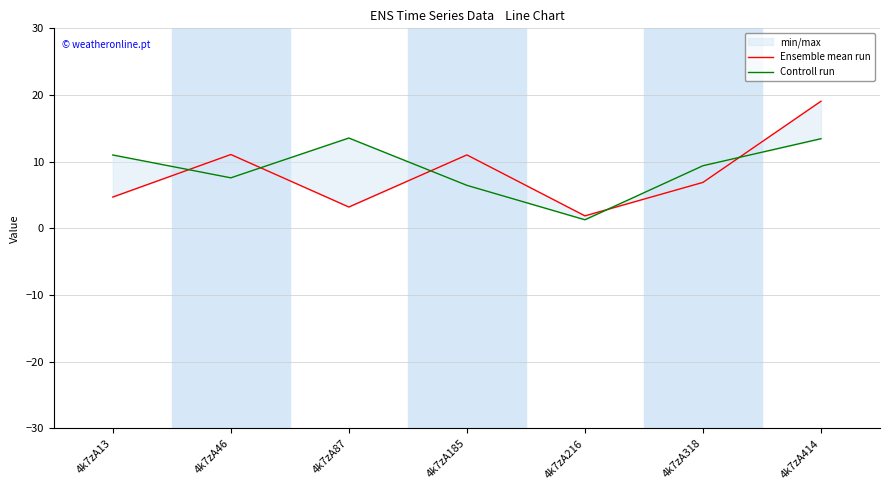

What is the sum of all Ensemble mean run values?

57.9